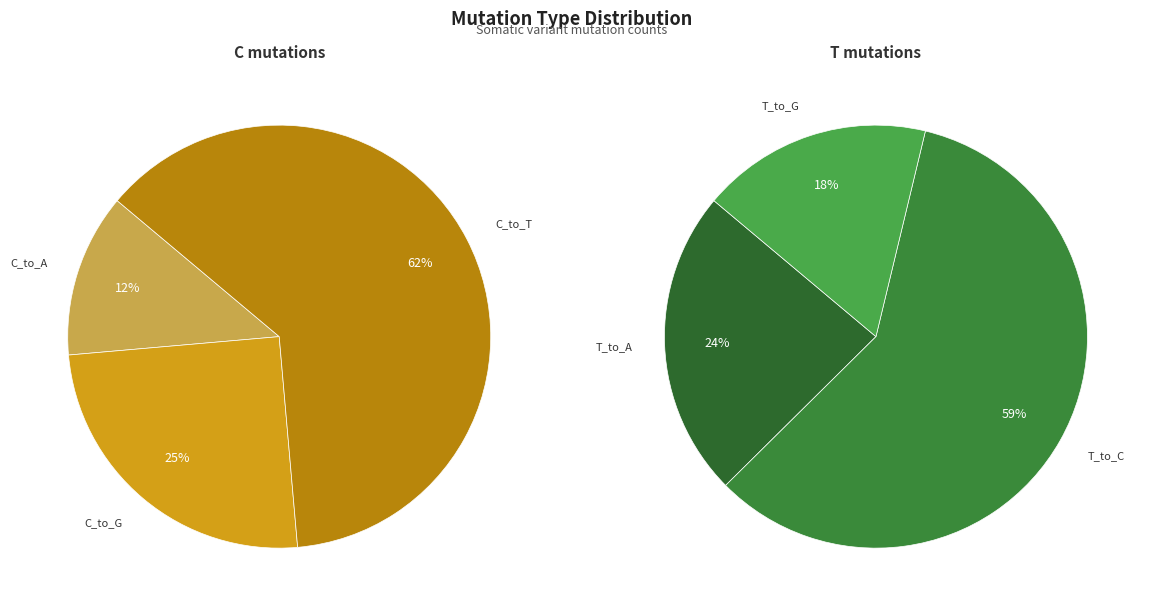

True or false: 26 accounts for 0% of the total.

True